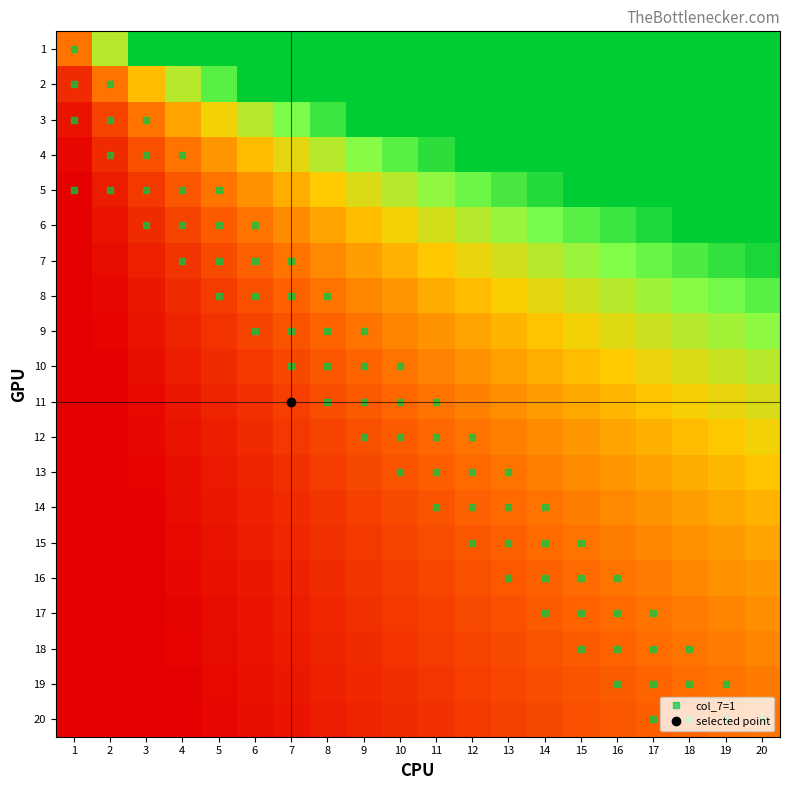

How many distinct data groups are displayed?

20